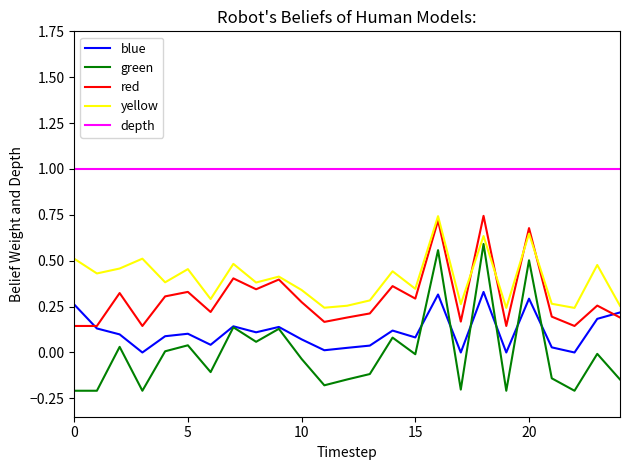

What is the difference between the maximum and minimum values in the green series?

0.8